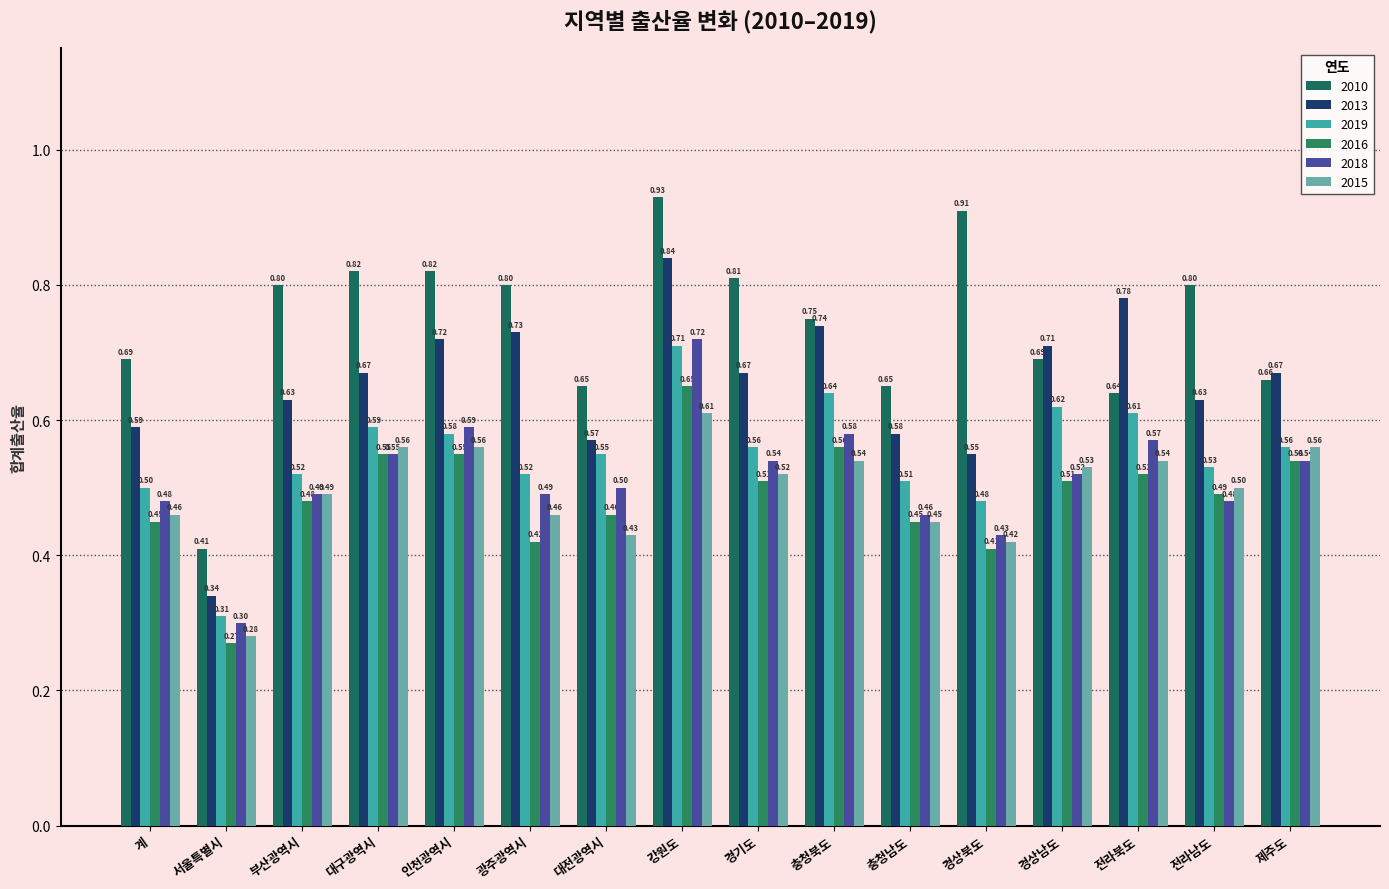

What is the label of the 3rd bar from the right?

전라북도